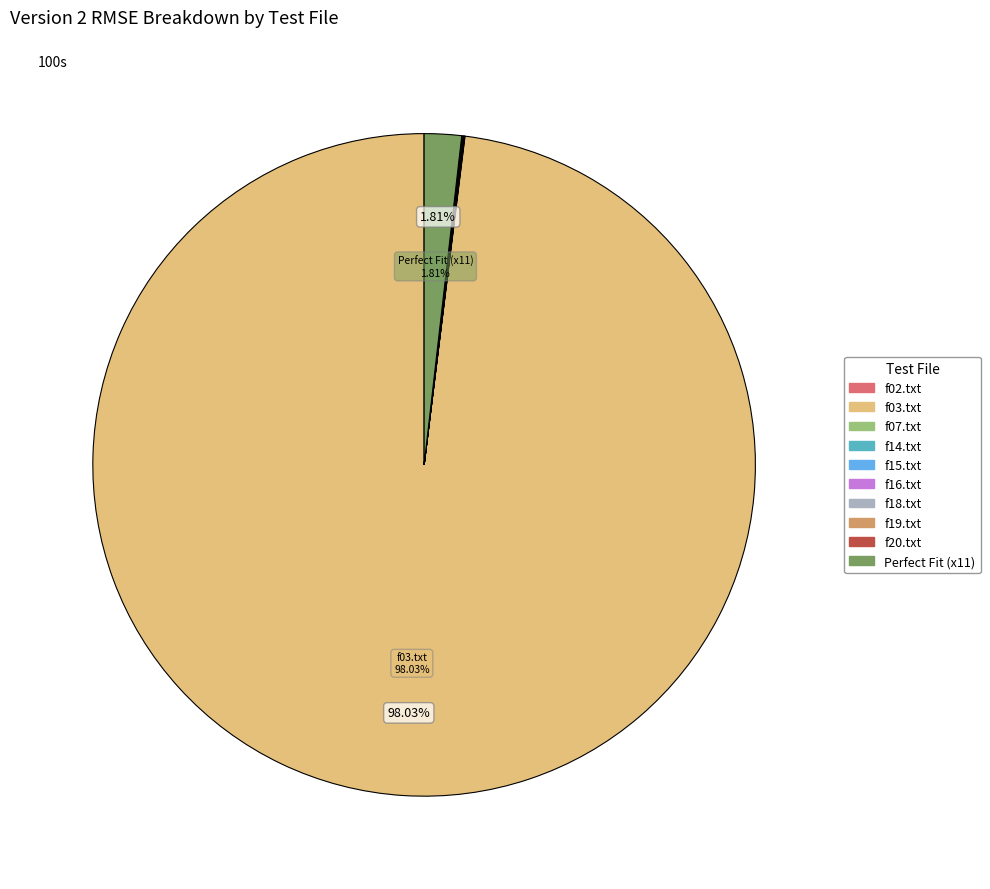

Does any single category account for the majority?

Yes